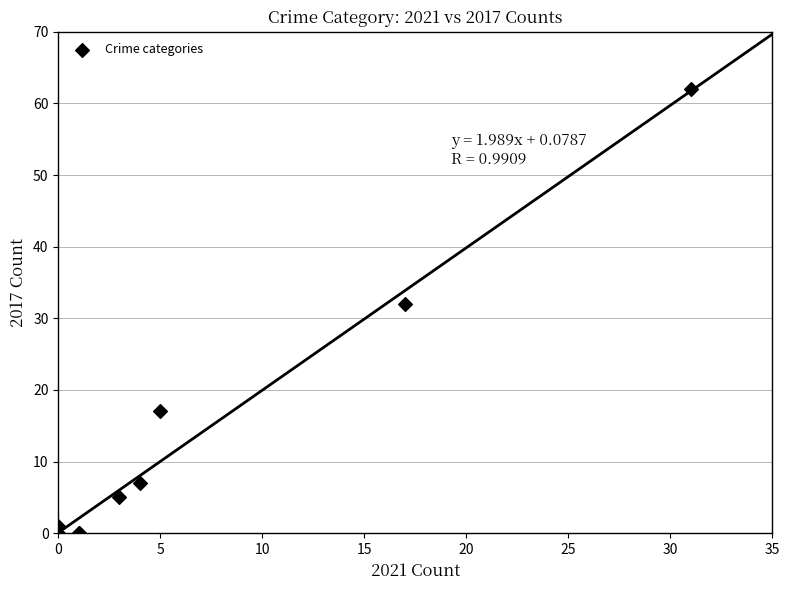

What Y value in the scatter plot is closest to 31?

32